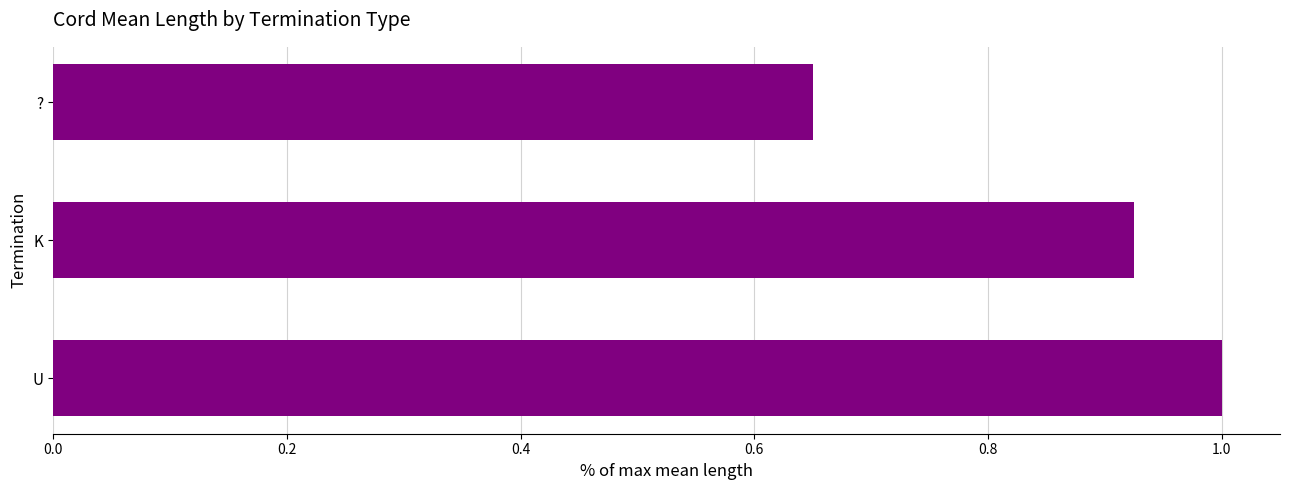

Between ? and U, which is larger?

U